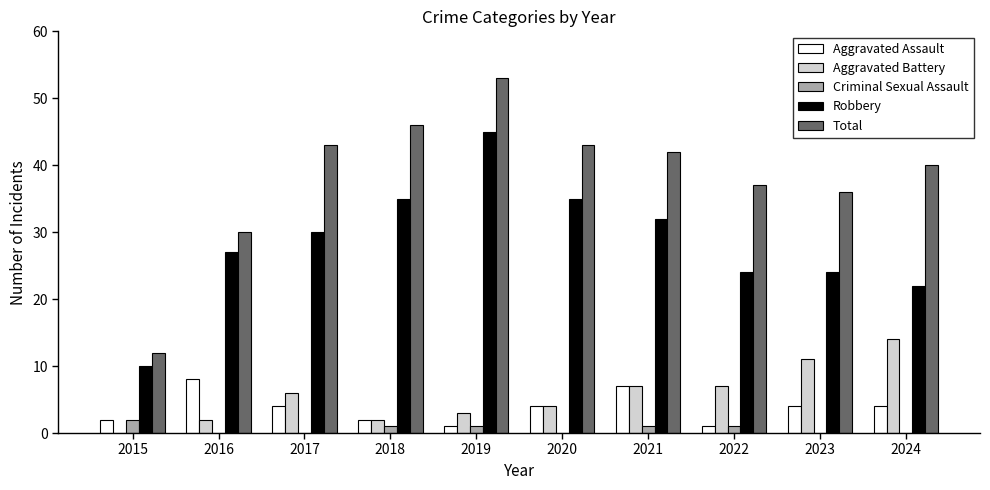

Reading left to right, list all the values displayed in this chart.

Aggravated Assault: 2015=2	2016=8	2017=4	2018=2	2019=1	2020=4	2021=7	2022=1	2023=4	2024=4
Aggravated Battery: 2015=0	2016=2	2017=6	2018=2	2019=3	2020=4	2021=7	2022=7	2023=11	2024=14
Criminal Sexual Assault: 2015=2	2016=0	2017=0	2018=1	2019=1	2020=0	2021=1	2022=1	2023=0	2024=0
Robbery: 2015=10	2016=27	2017=30	2018=35	2019=45	2020=35	2021=32	2022=24	2023=24	2024=22
Total: 2015=12	2016=30	2017=43	2018=46	2019=53	2020=43	2021=42	2022=37	2023=36	2024=40